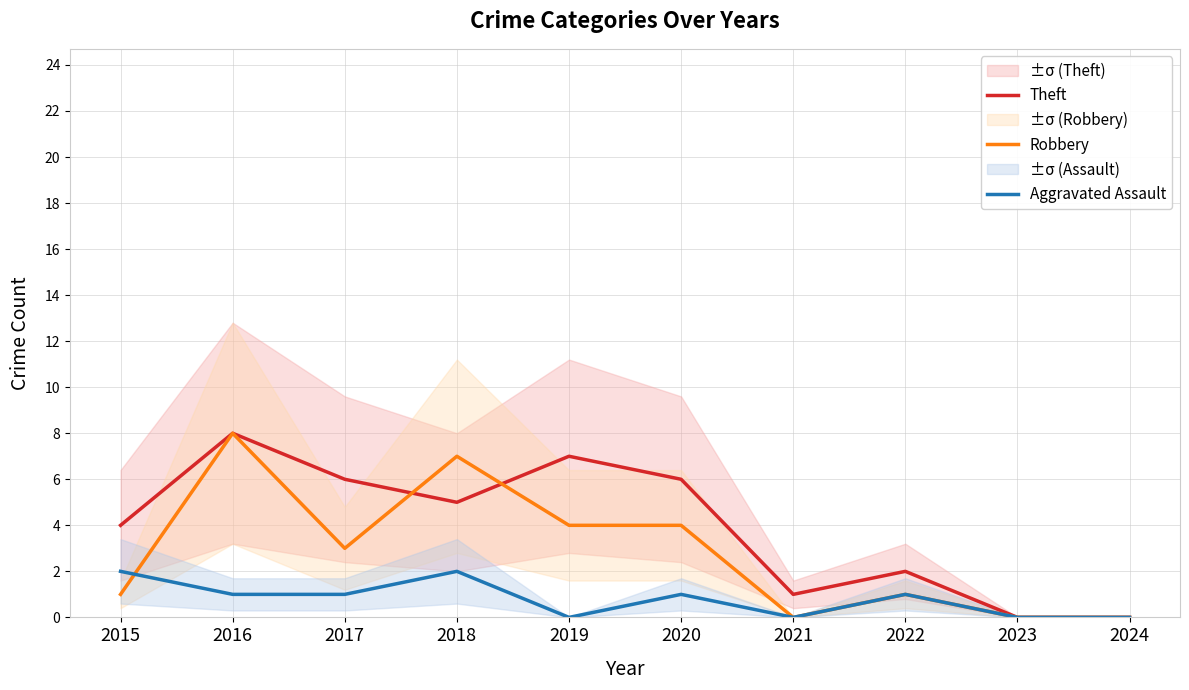

Where is the first local maximum for Aggravated Assault?

2018